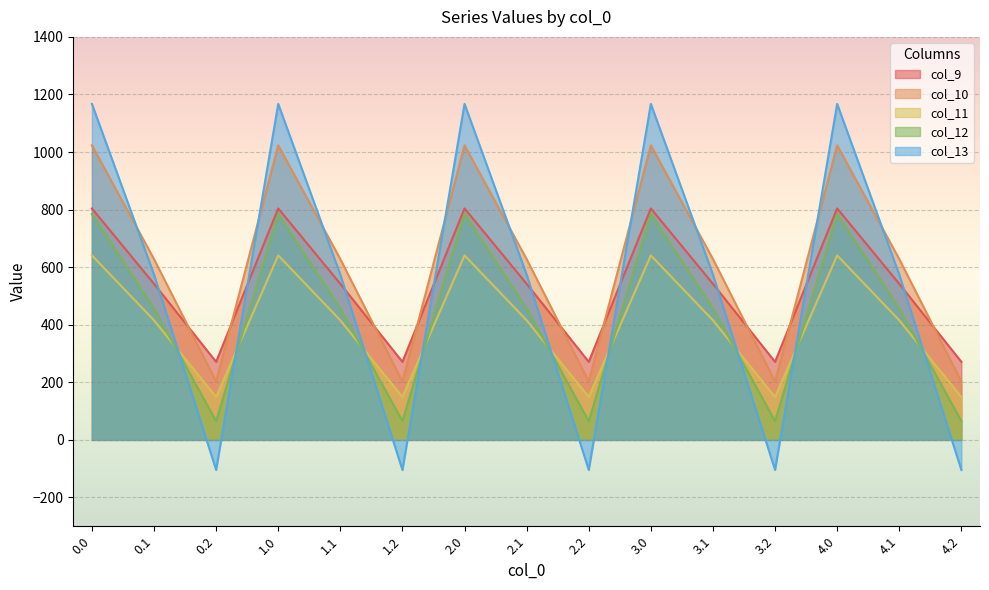

In col_12, how many points are higher than both neighbors (excluding endpoints)?

4